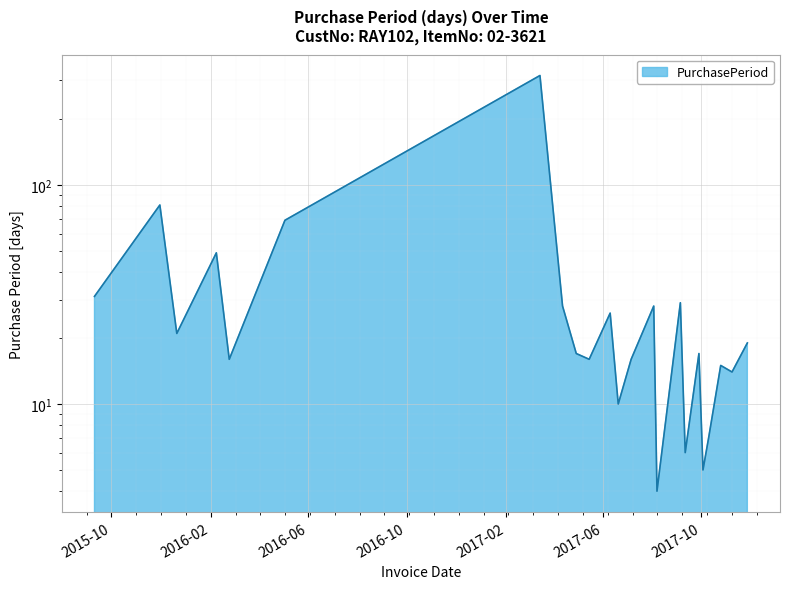

At which label does the data first exceed 17?

2015-09-10